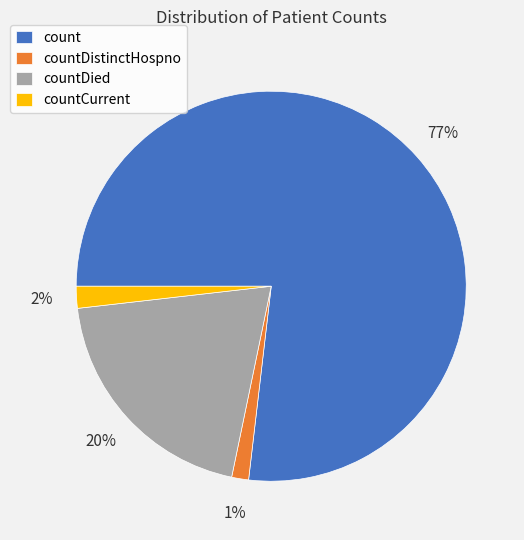

How many segments does this pie chart have?

4